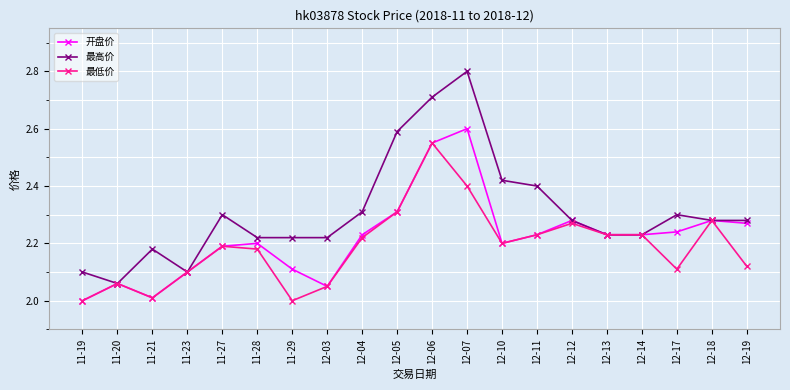

What position from the right is 12-10?

8